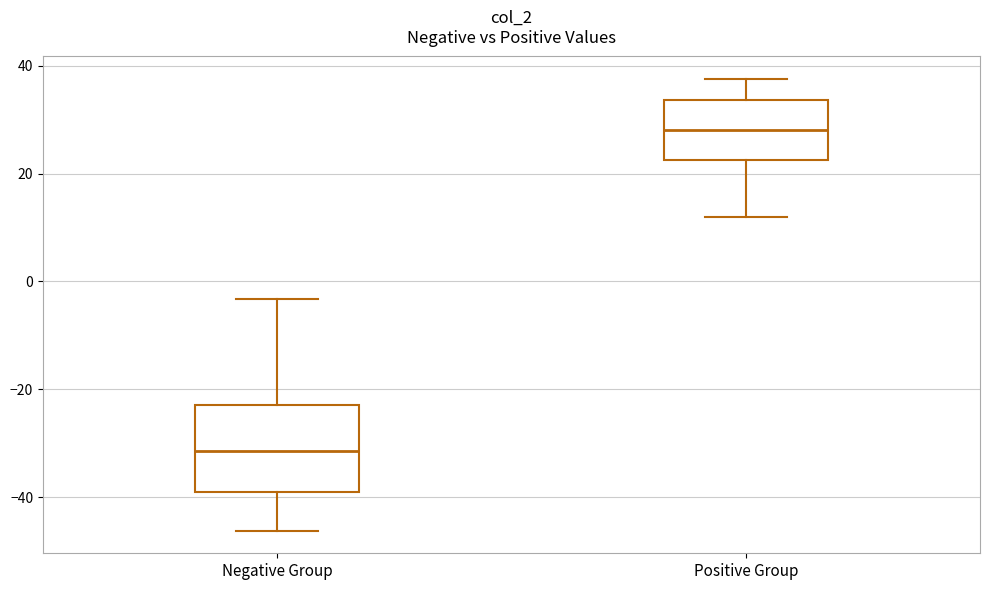

Reading left to right, transcribe this box plot: for each box, give where its median line is, the range the box spans, and where its two whiskers end, as read against the y-axis. The values are not printed on the chart, so give them approximately, as read against the axis.

Negative Group: median -32, box -40 to -24, whiskers -46 to -4
Positive Group: median 28, box 22 to 34, whiskers 12 to 38